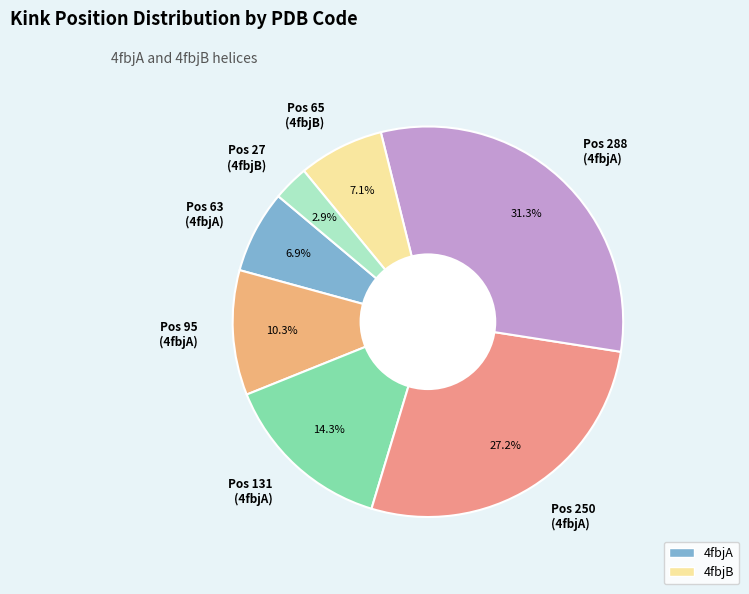

Which slice is the smallest?

Pos 27 (4fbjB)